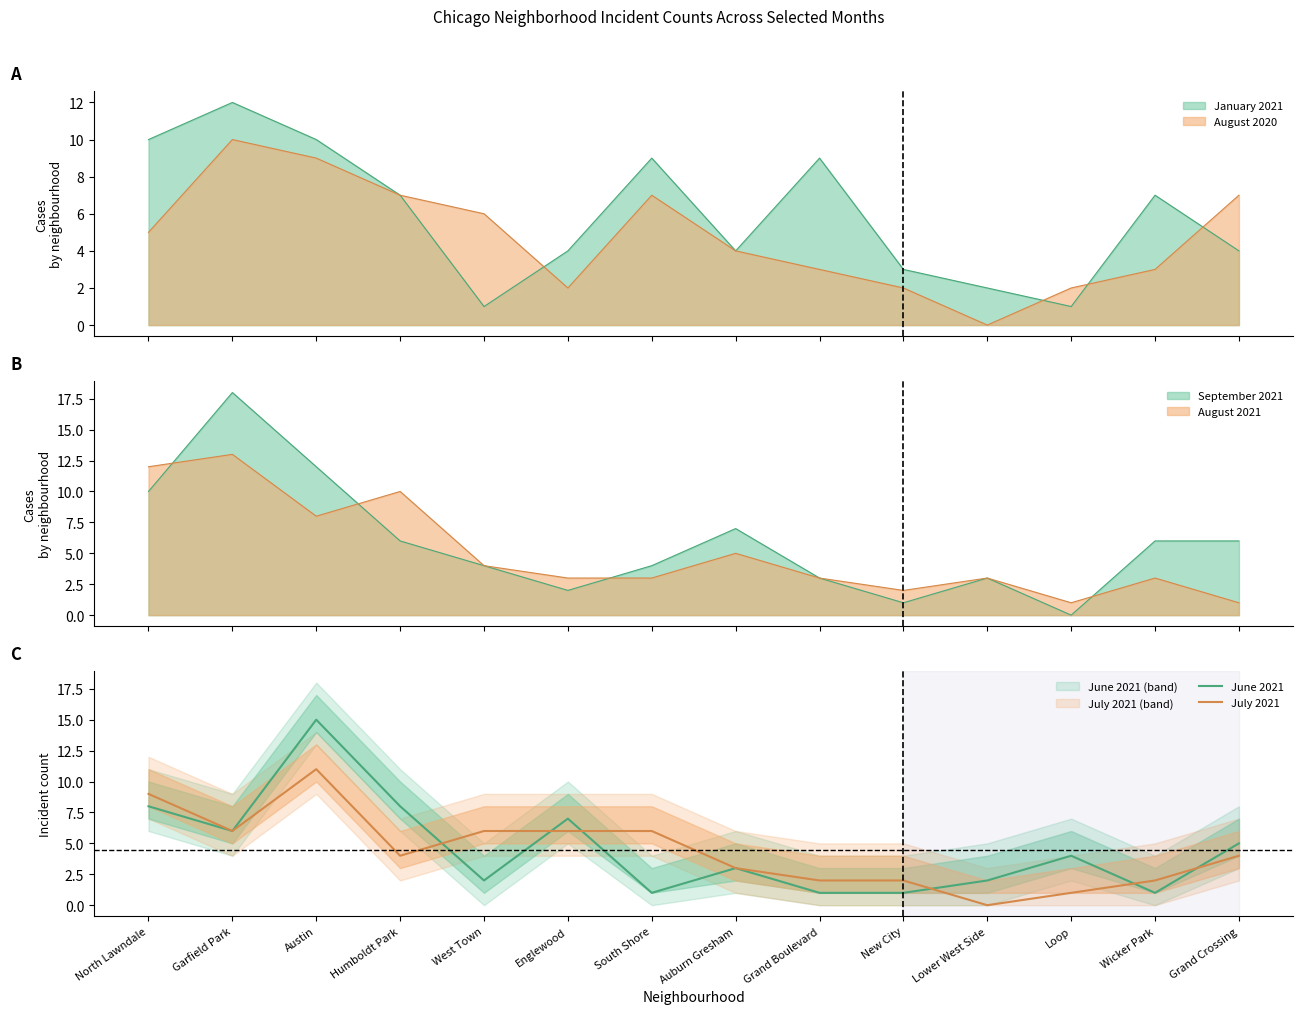

Which series changed the most between New City and Loop?

June 2021